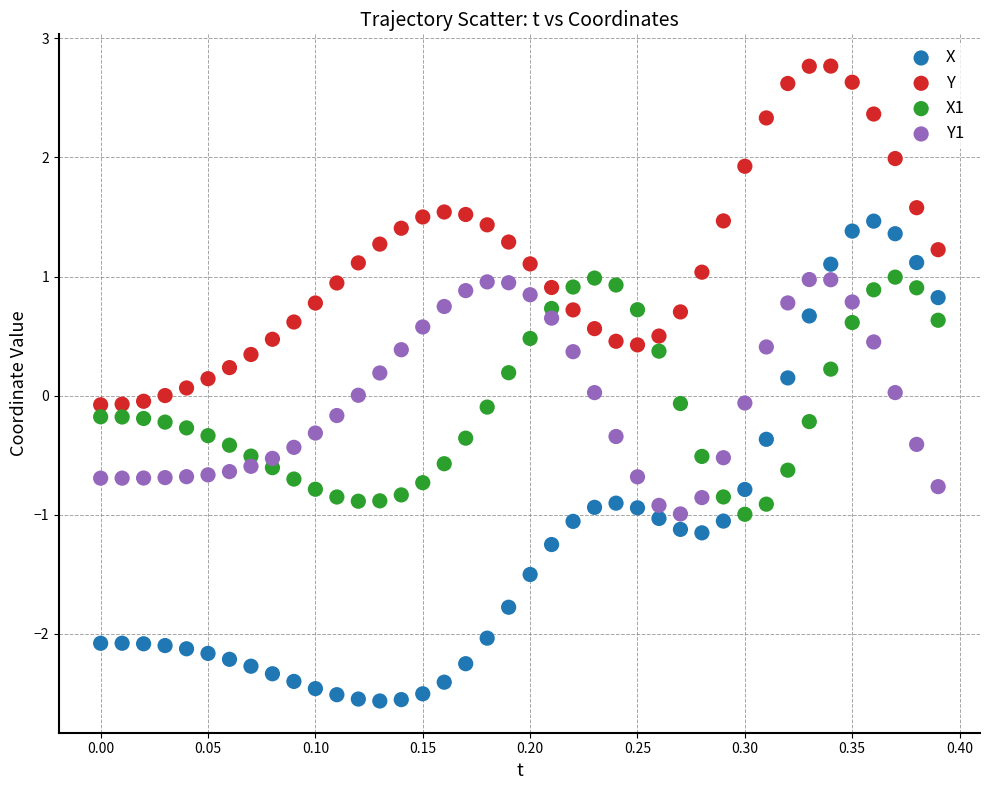

Which series has the largest Y range (max minus min)?

X